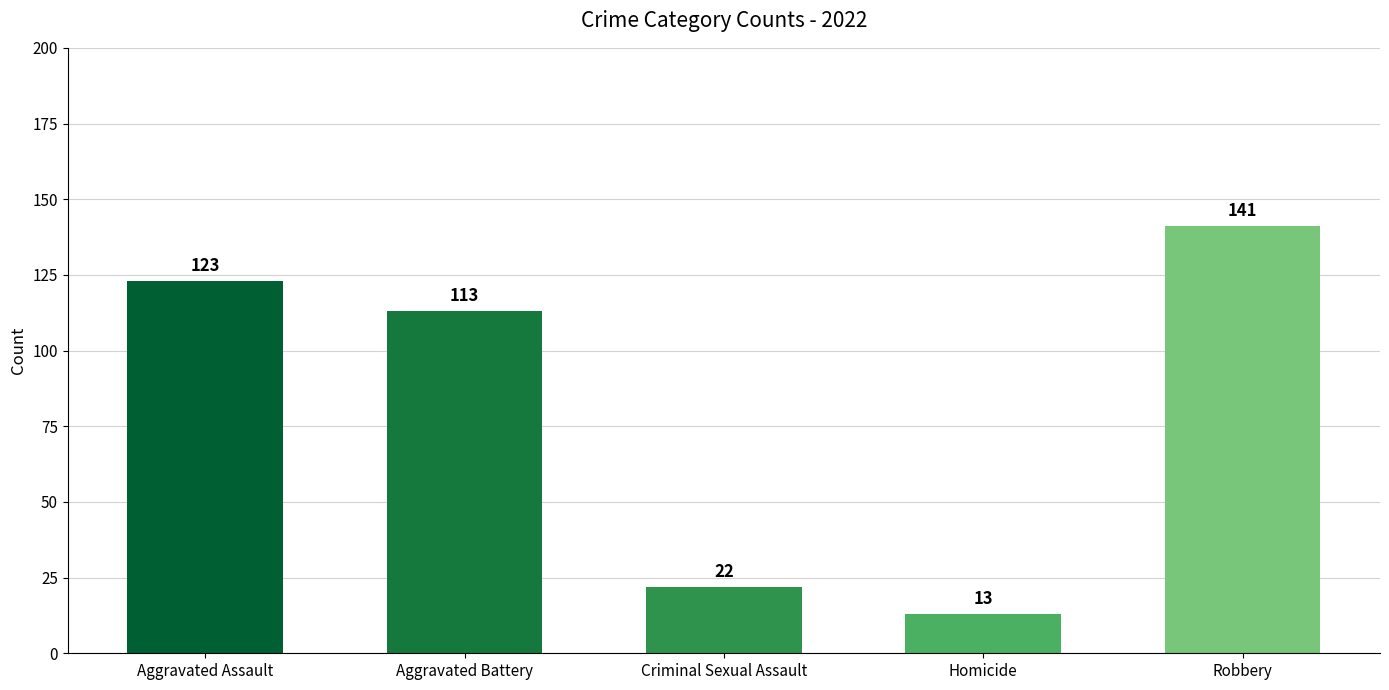

Reading right to left, extract all data points from this chart.

141	13	22	113	123